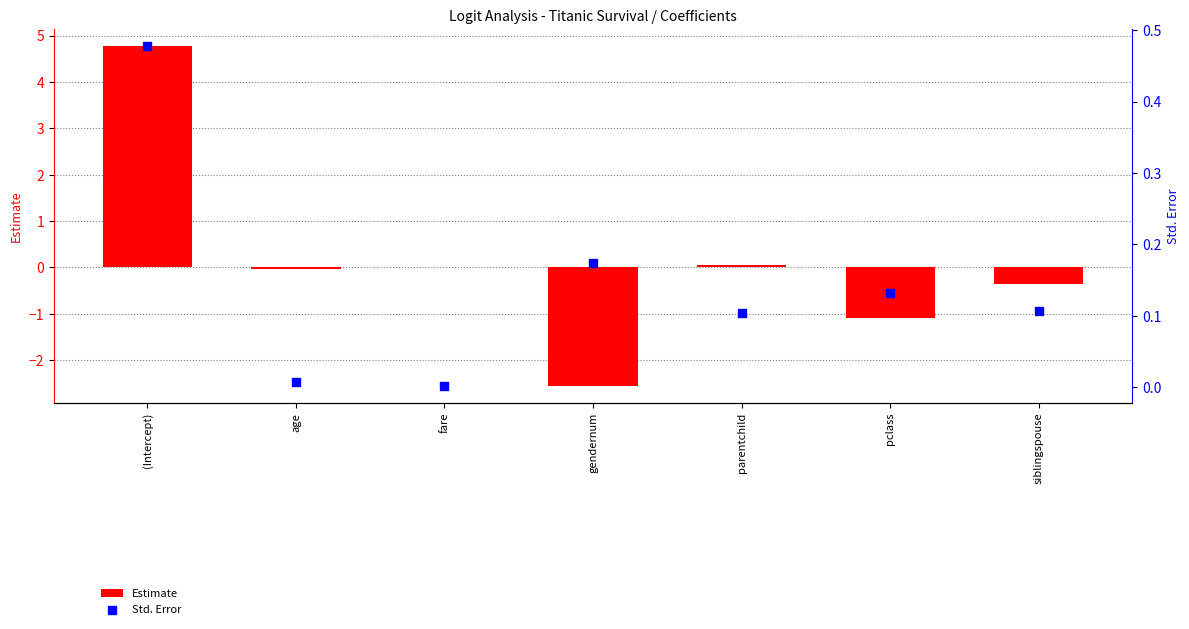

What are all the series names shown in the legend?

Estimate, Std. Error